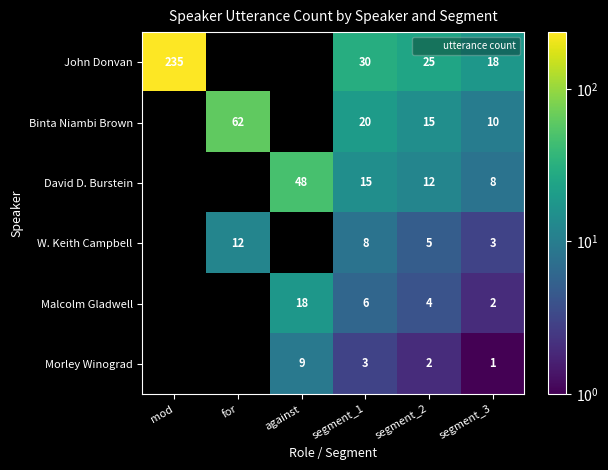

What is the smallest value displayed?

1.0